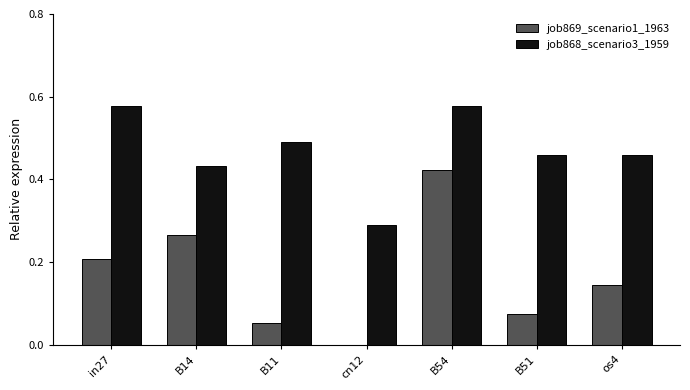

Count the number of data series in this chart.

2